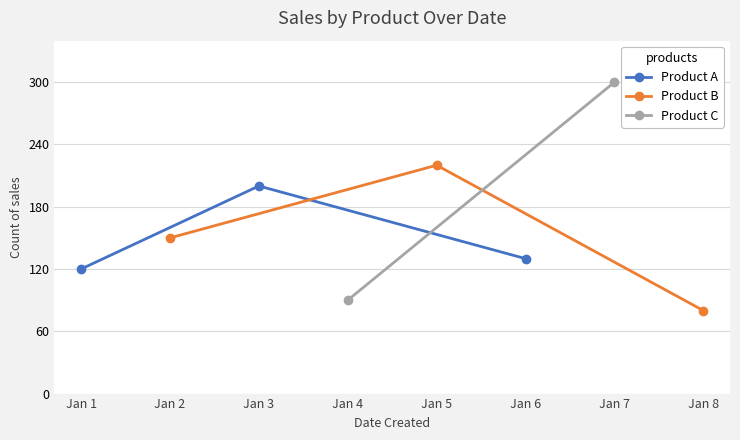

What is the sum of the Product B values at Jan 2 and Jan 5?

370